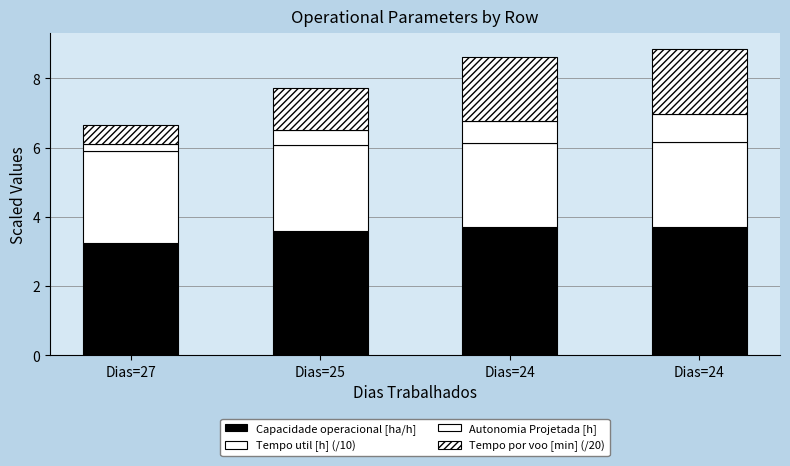

Are the bars grouped side by side (vs. stacked)?

No